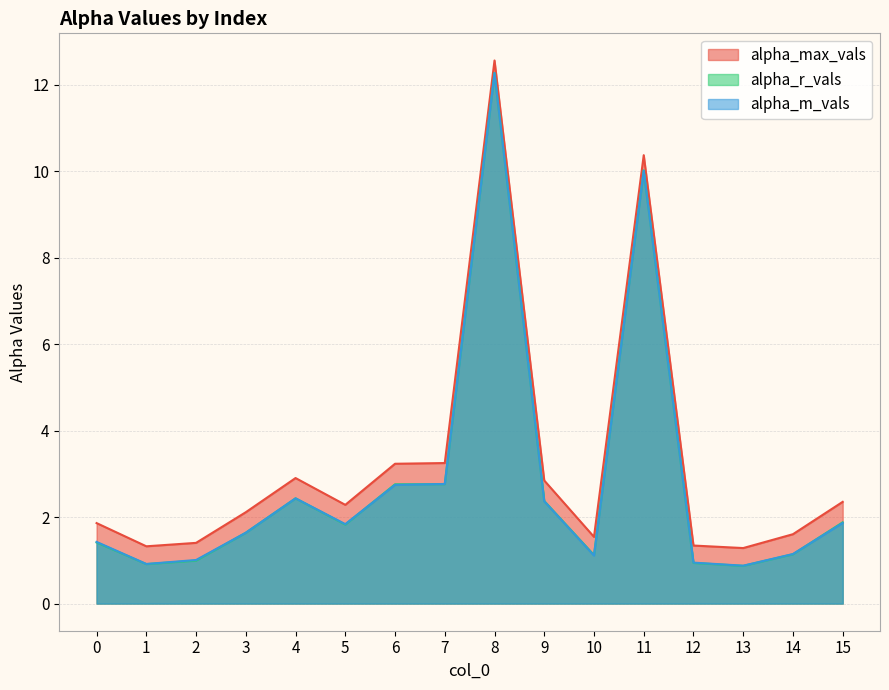

Which series has the largest range (max minus min)?

alpha_r_vals